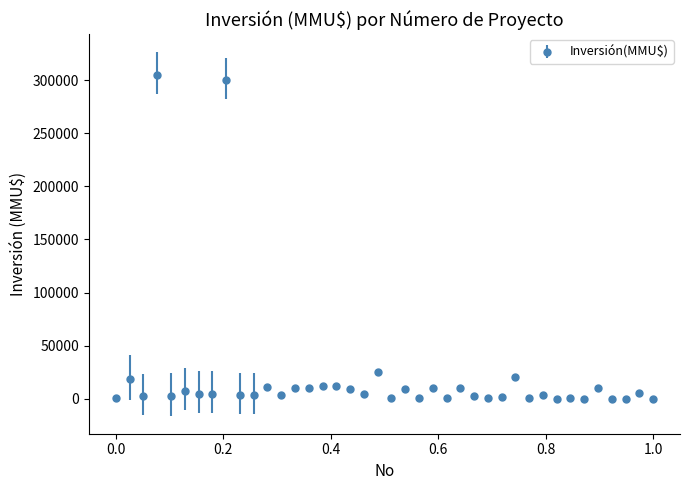

What is the maximum value shown in the chart?

305000